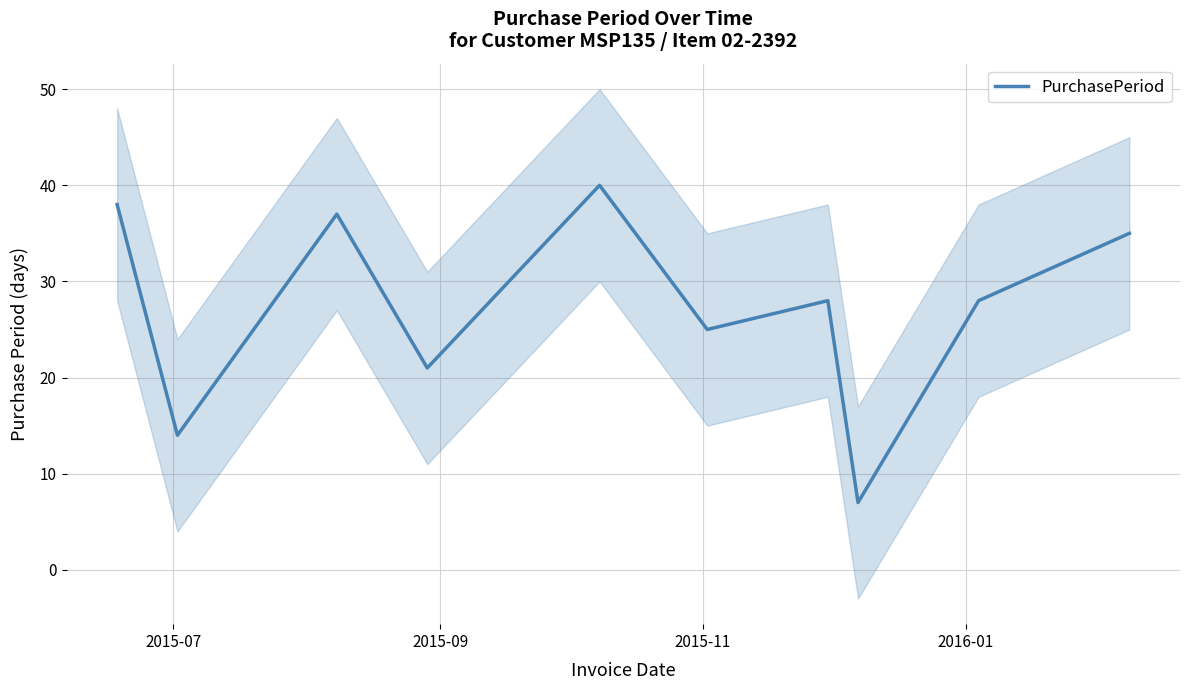

What is the minimum value for PurchasePeriod?

7